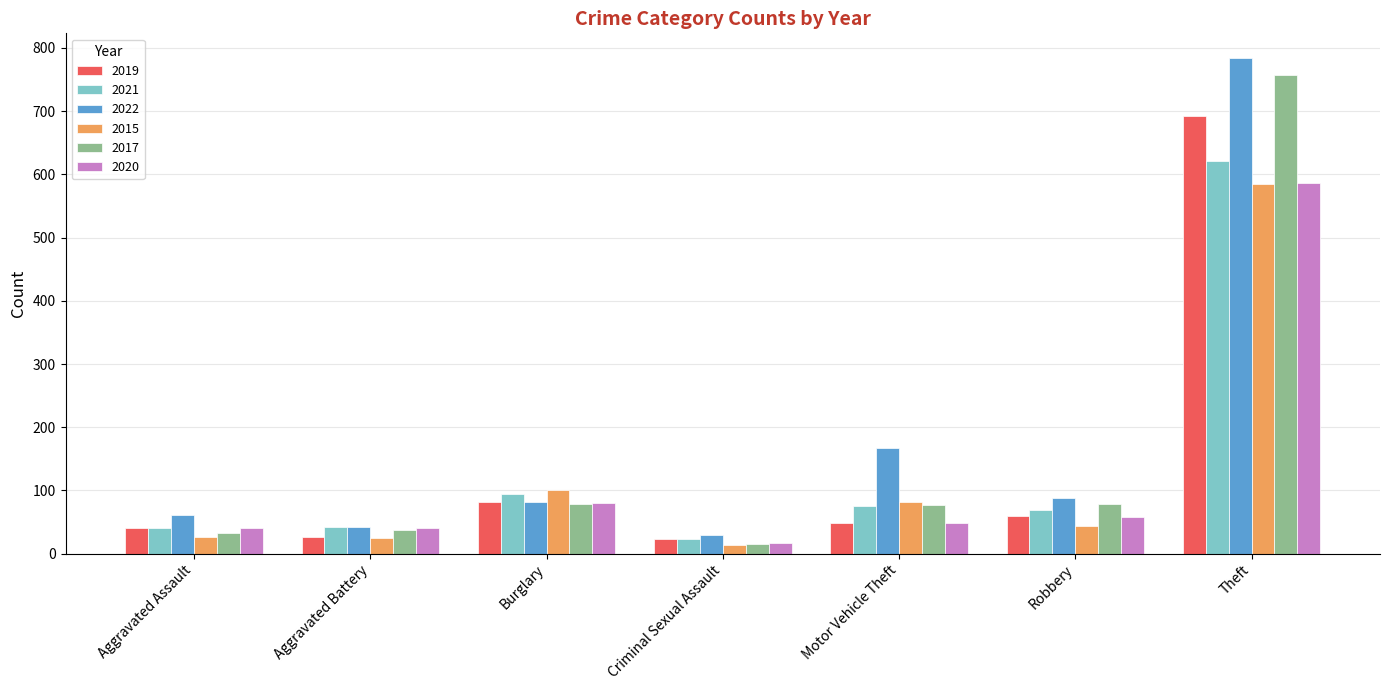

How many bars are there in each group?

6